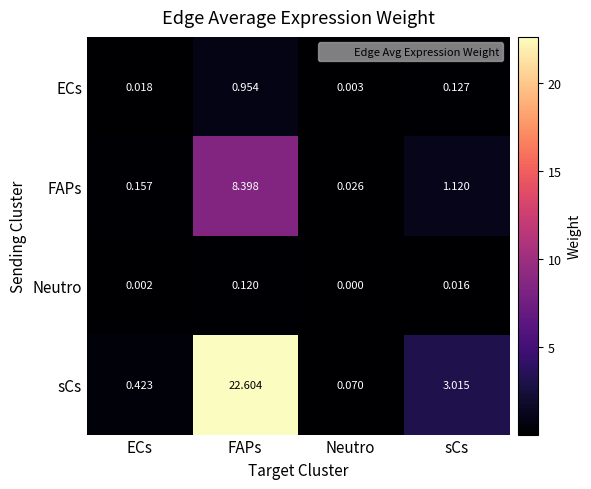

Where is ECs nearest to the value 0?

Neutro